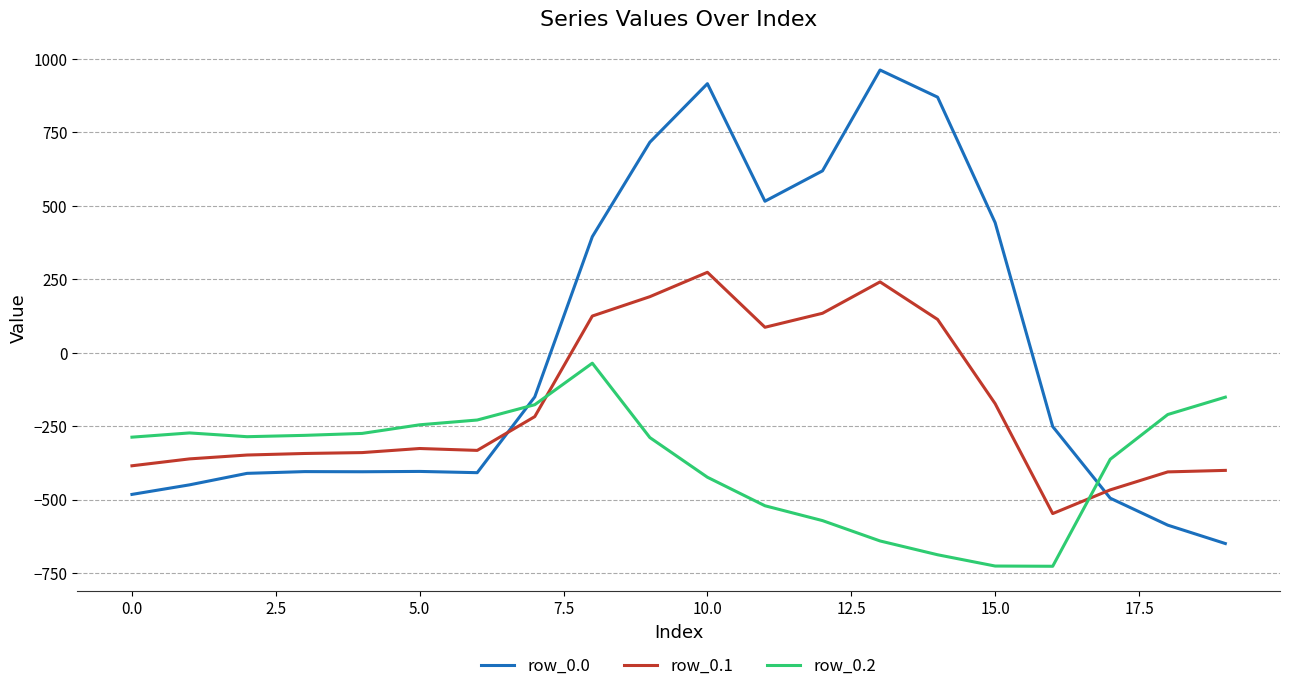

Rank the series by their maximum value, from highest to lowest.

row_0.0, row_0.1, row_0.2